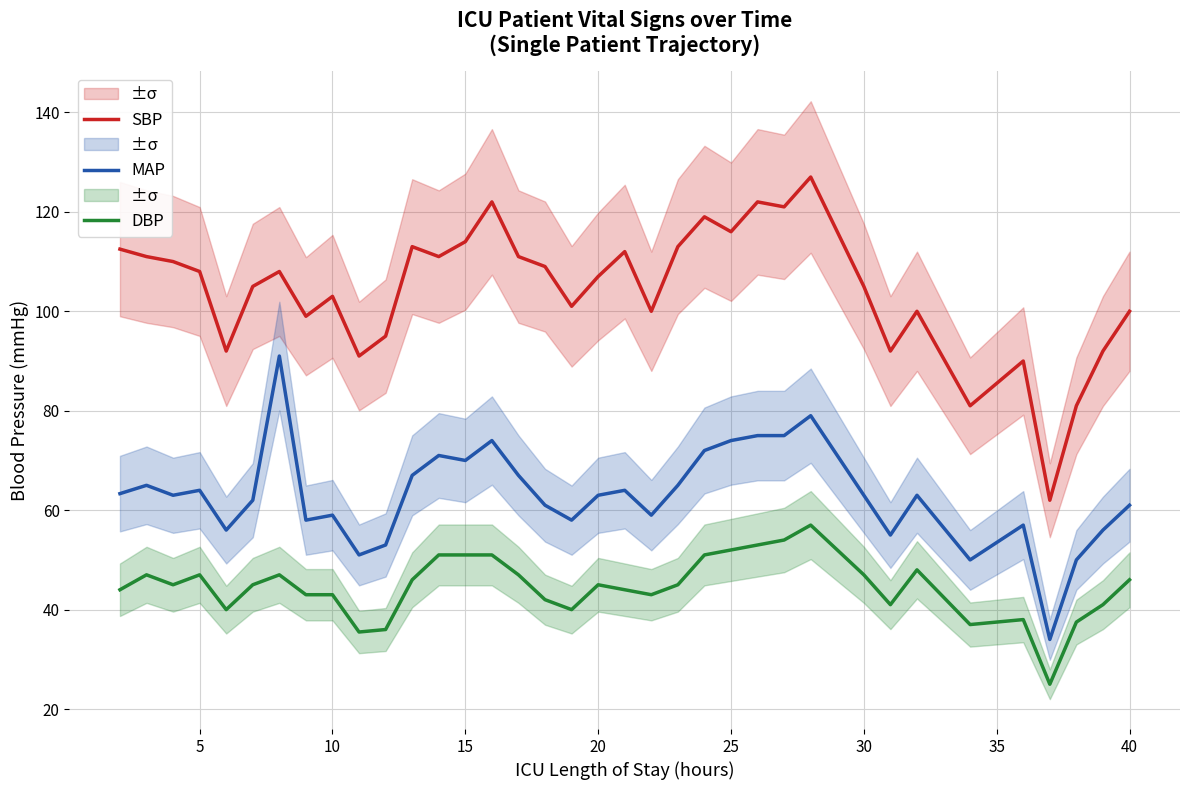

How many values in the DBP series are below 45?

16